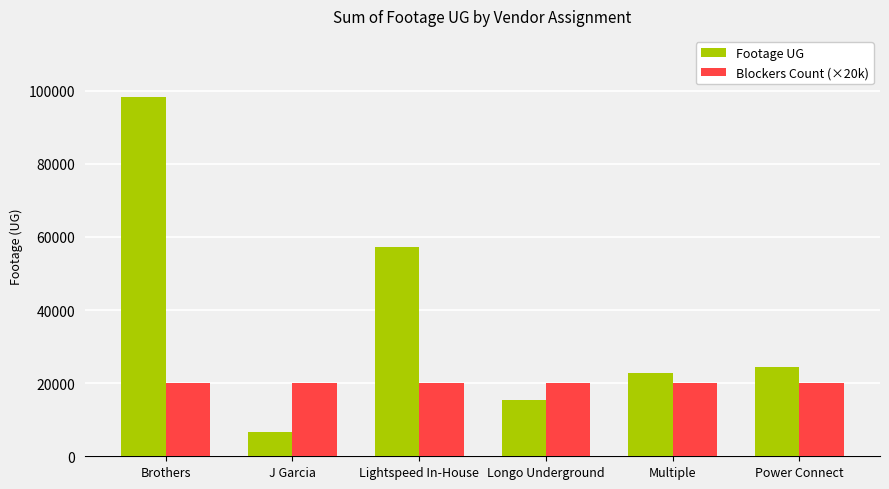

Is the value of Footage UG at Lightspeed In-House greater than the value of Blockers Count (×20k) at Brothers?

Yes